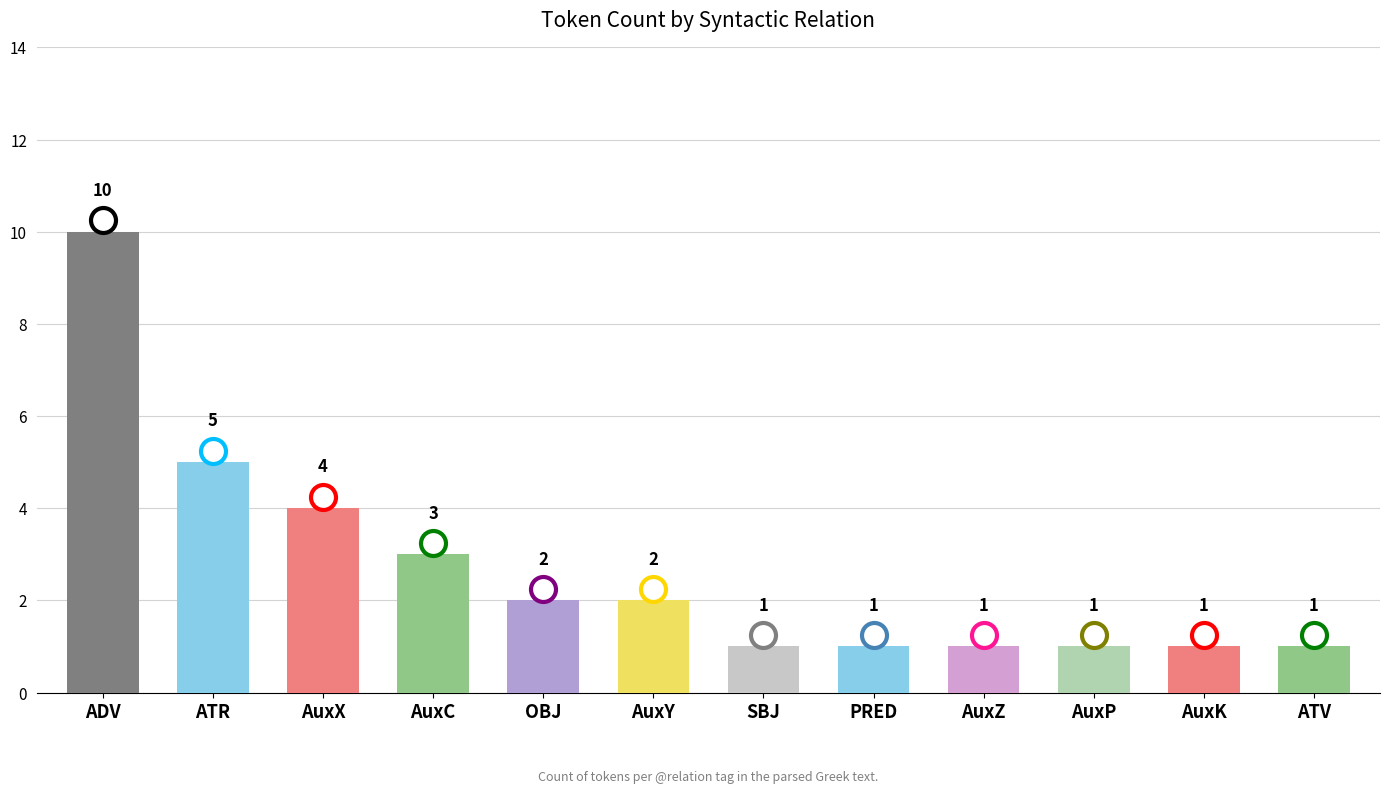

Reading left to right, list all the values displayed in this chart.

10	5	4	3	2	2	1	1	1	1	1	1